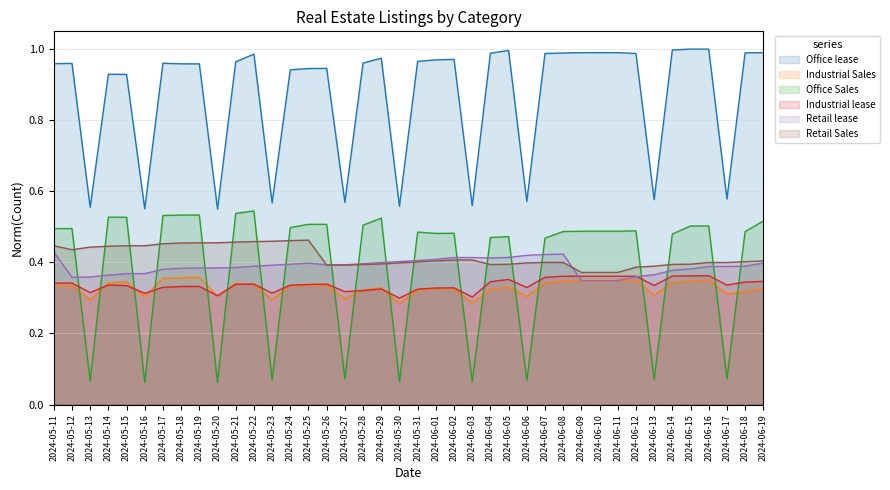

What value does the Office Sales series have at 2024-06-08?

0.5